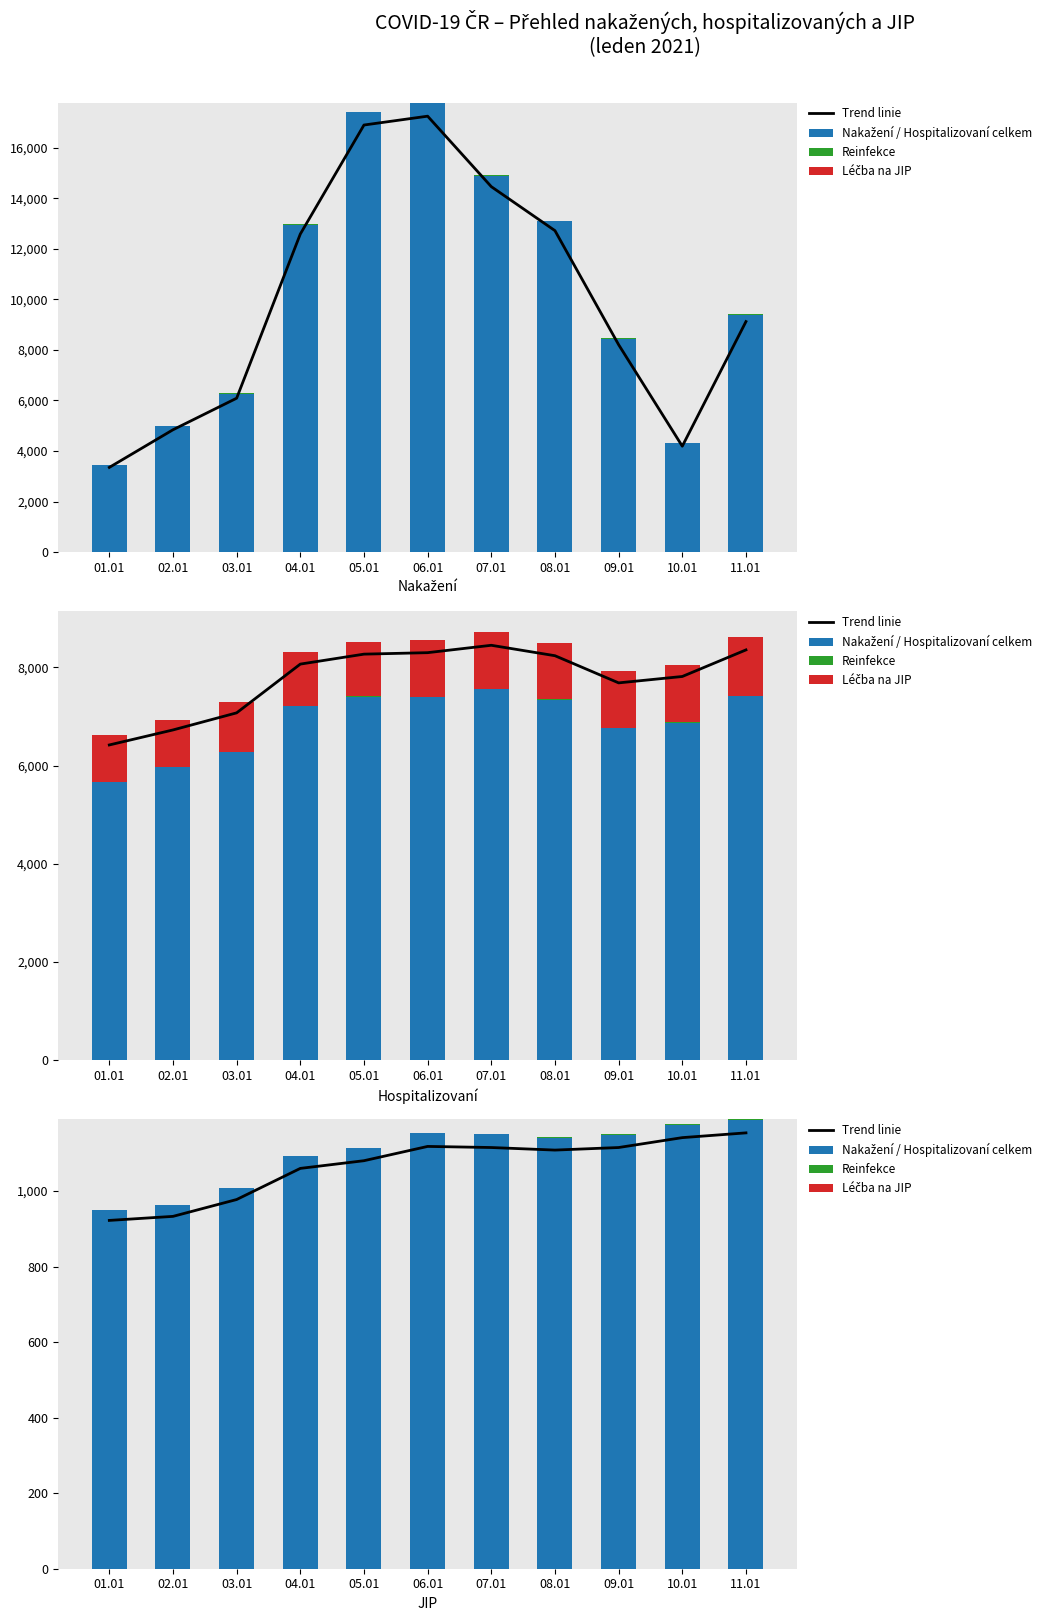

Rank the series at 04.01 from highest to lowest value.

Nakažení / Hospitalizovaní celkem, Trend linie, Reinfekce, Léčba na JIP